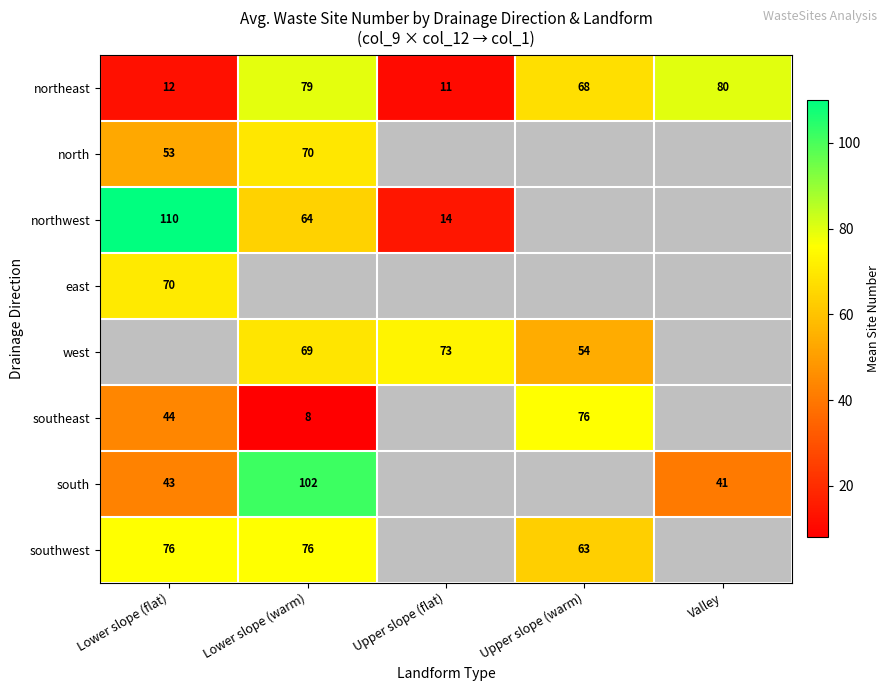

Is it true that north equals 39.9 at Lower slope (warm)?

False